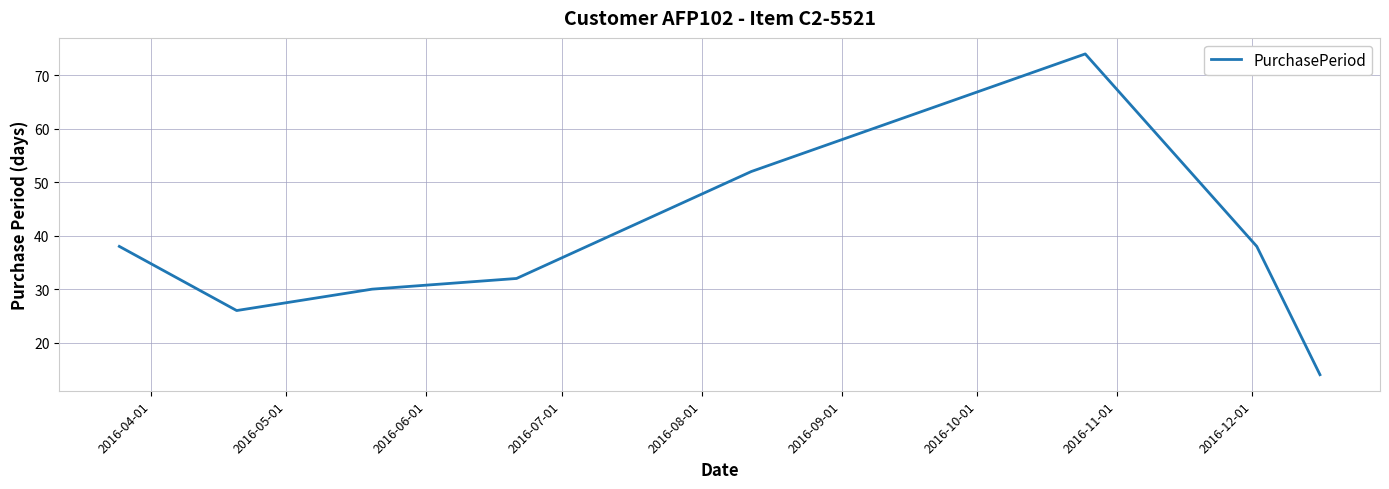

What is the average value?

38